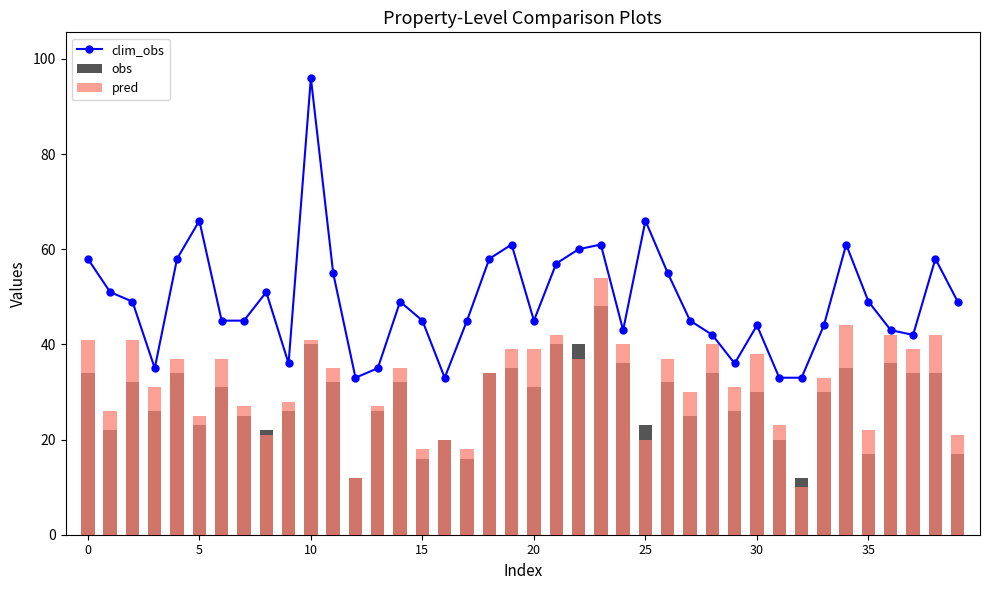

Between 34 and 10, which is larger?

10